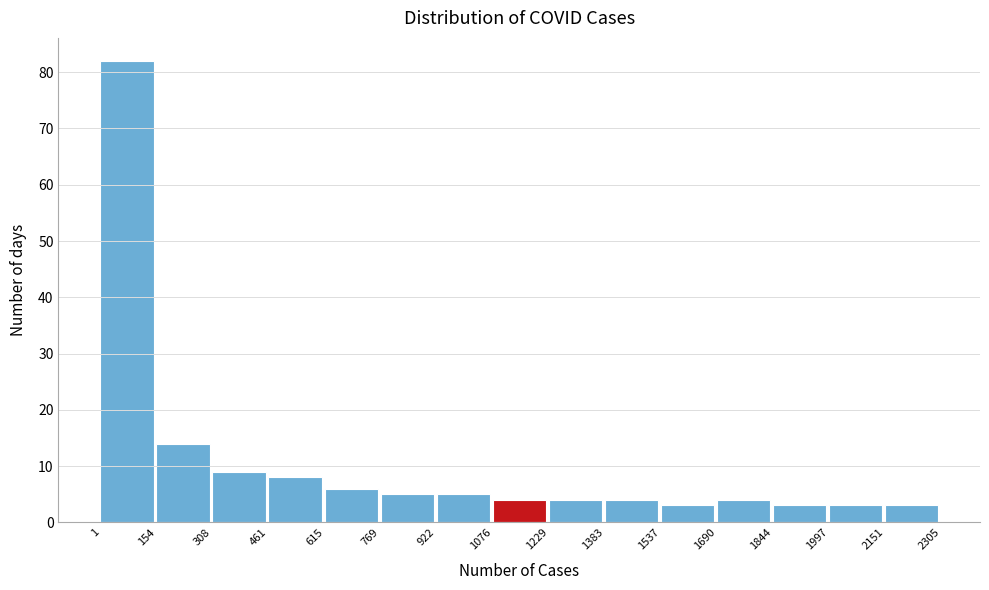

Reading left to right, transcribe this chart: for each bar, give the range it covers on the x-axis and its height. The values are not printed on the chart, so give them approximately, as read against the axis.

1 to 154: 82
154 to 308: 14
308 to 461: 9
461 to 615: 8
615 to 769: 6
769 to 922: 5
922 to 1076: 5
1076 to 1229: 4
1229 to 1383: 4
1383 to 1537: 4
1537 to 1690: 3
1690 to 1844: 4
1844 to 1997: 3
1997 to 2151: 3
2151 to 2305: 3